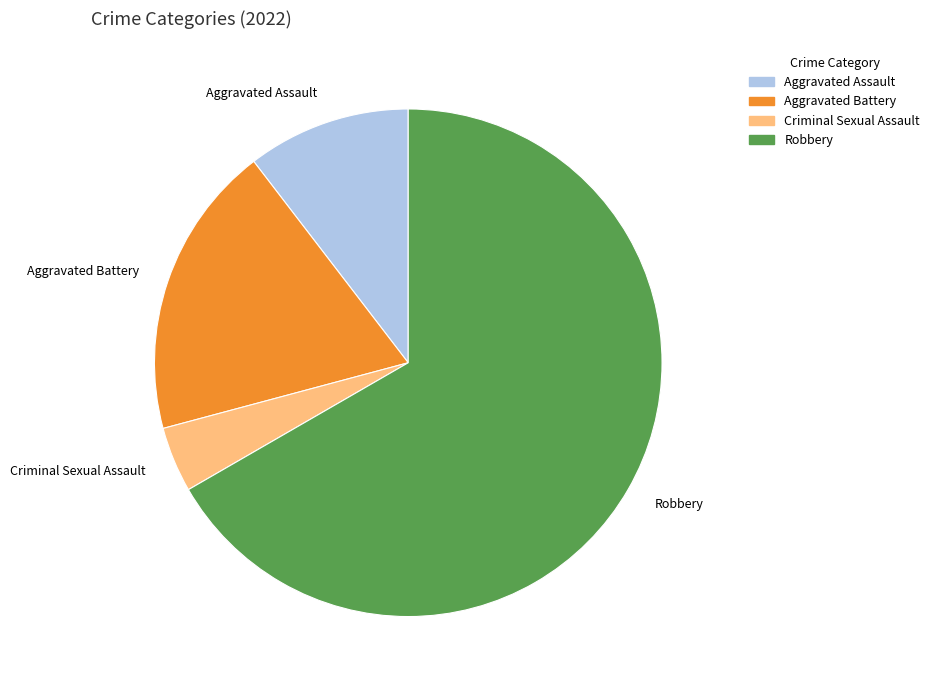

Approximately how many times larger is the value at Robbery compared to Aggravated Assault?

6.4